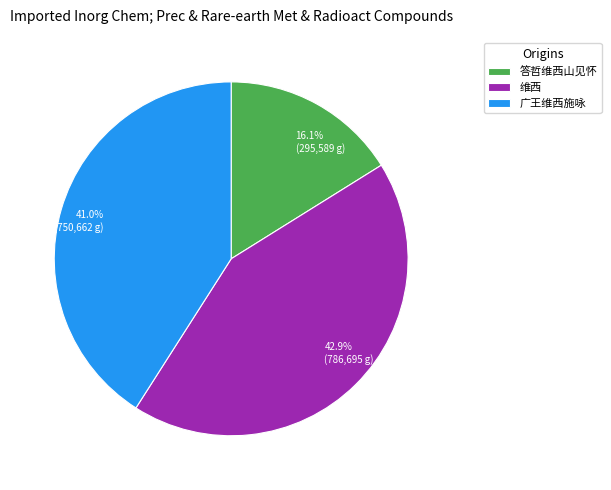

Do 维西 and 广王维西施咏 together represent more than half of the pie?

Yes